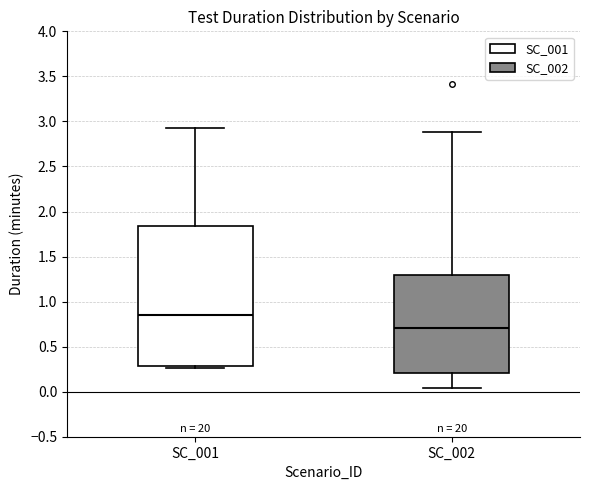

Reading left to right, transcribe this box plot: for each box, give where its median line is, the range the box spans, and where its two whiskers end, as read against the y-axis. The values are not printed on the chart, so give them approximately, as read against the axis.

SC_001: median 0.85, box 0.30 to 1.85, whiskers 0.25 to 2.95
SC_002: median 0.70, box 0.20 to 1.30, whiskers 0.05 to 2.90